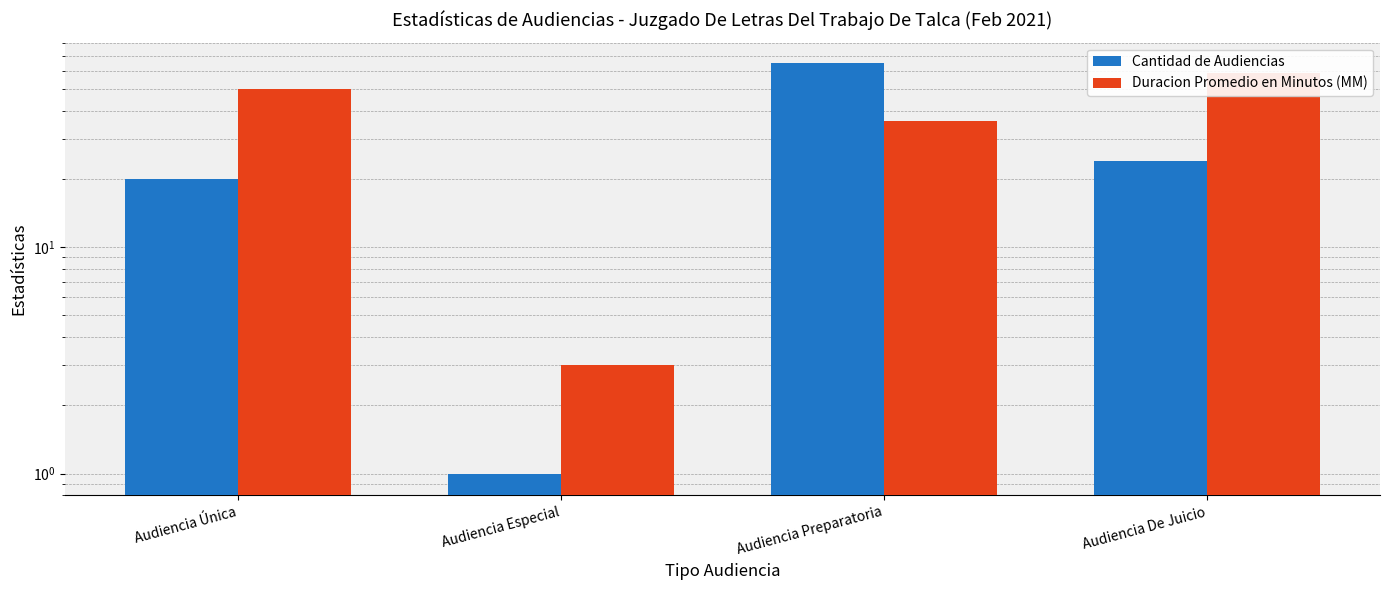

Reading left to right, transcribe all the data shown in this chart.

Cantidad de Audiencias: 20	1	65	24
Duracion Promedio en Minutos (MM): 50	3	36	59